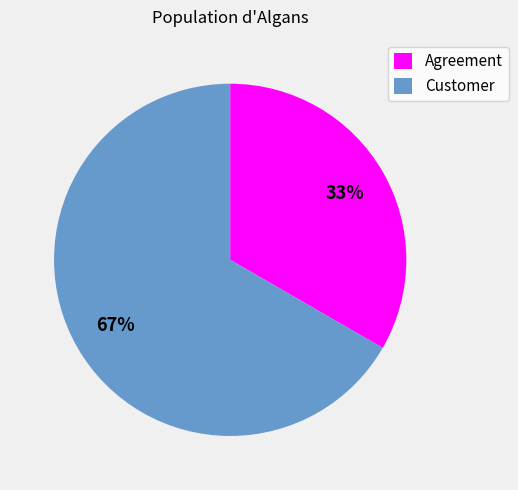

Between Customer and Agreement, which is larger?

Customer